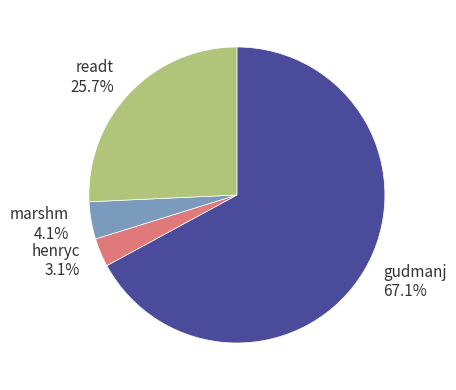

True or false: readt accounts for 36% of the total.

False